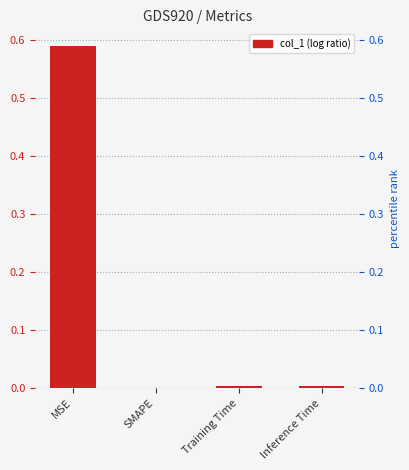

Reading left to right, list all the values displayed in this chart.

MSE=0.6	SMAPE=0.0	Training Time=0.0	Inference Time=0.0